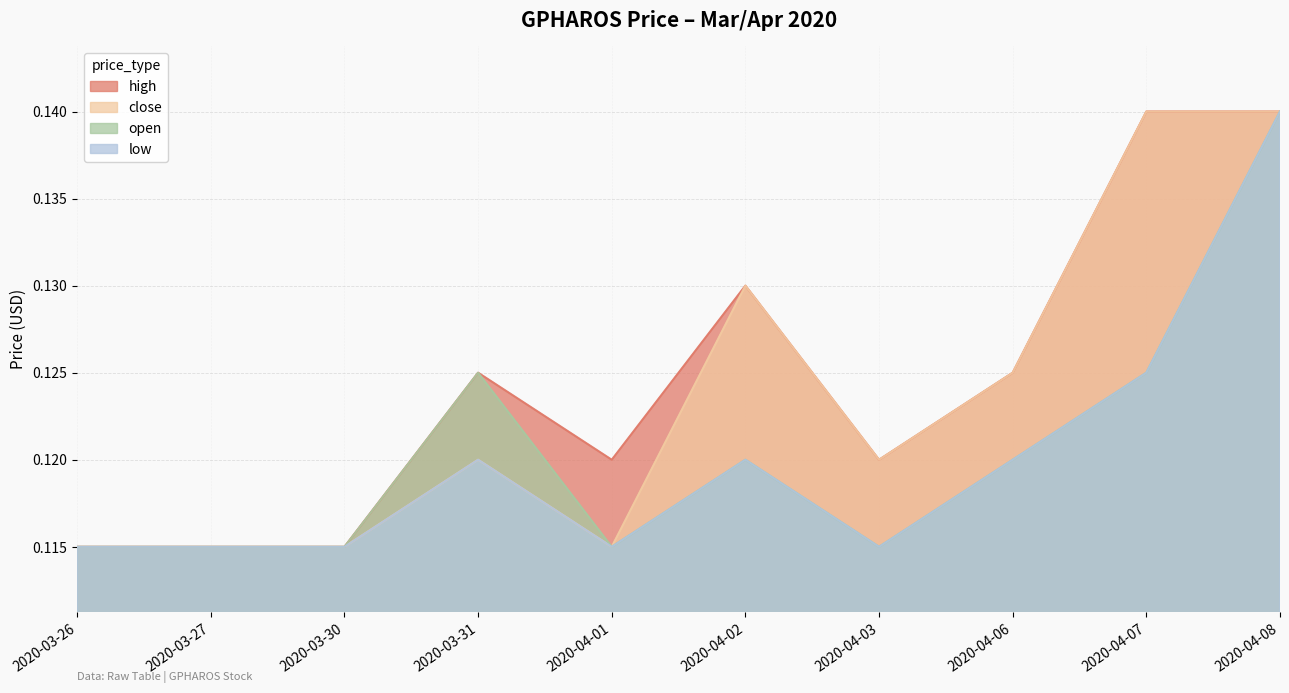

Reading left to right, transcribe all the data shown in this chart.

high: 0.1	0.1	0.1	0.1	0.1	0.1	0.1	0.1	0.1	0.1
close: 0.1	0.1	0.1	0.1	0.1	0.1	0.1	0.1	0.1	0.1
open: 0.1	0.1	0.1	0.1	0.1	0.1	0.1	0.1	0.1	0.1
low: 0.1	0.1	0.1	0.1	0.1	0.1	0.1	0.1	0.1	0.1